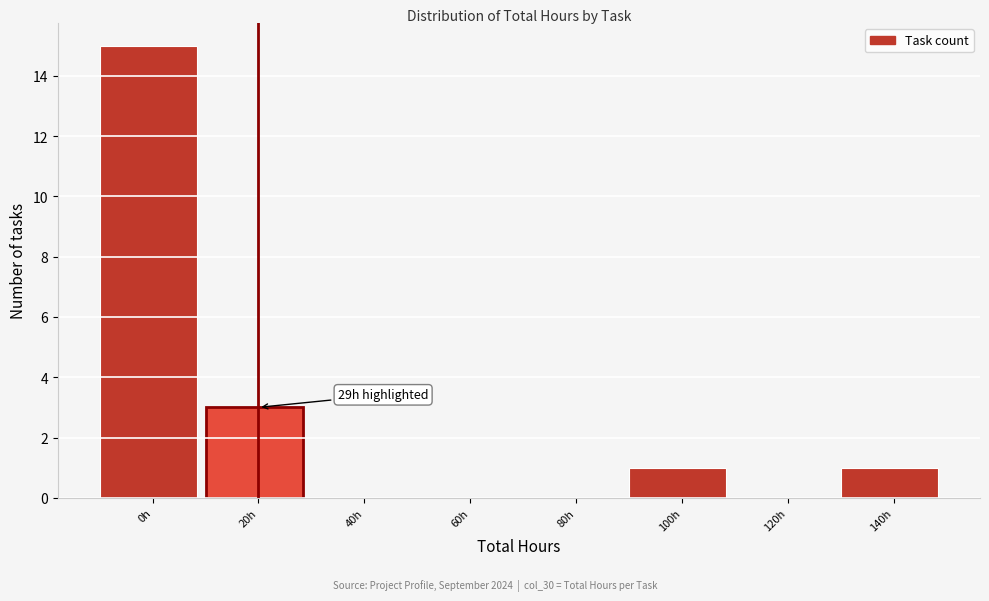

Reading left to right, transcribe all the data shown in this chart.

0h=15	20h=3	40h=0	60h=0	80h=0	100h=1	120h=0	140h=1